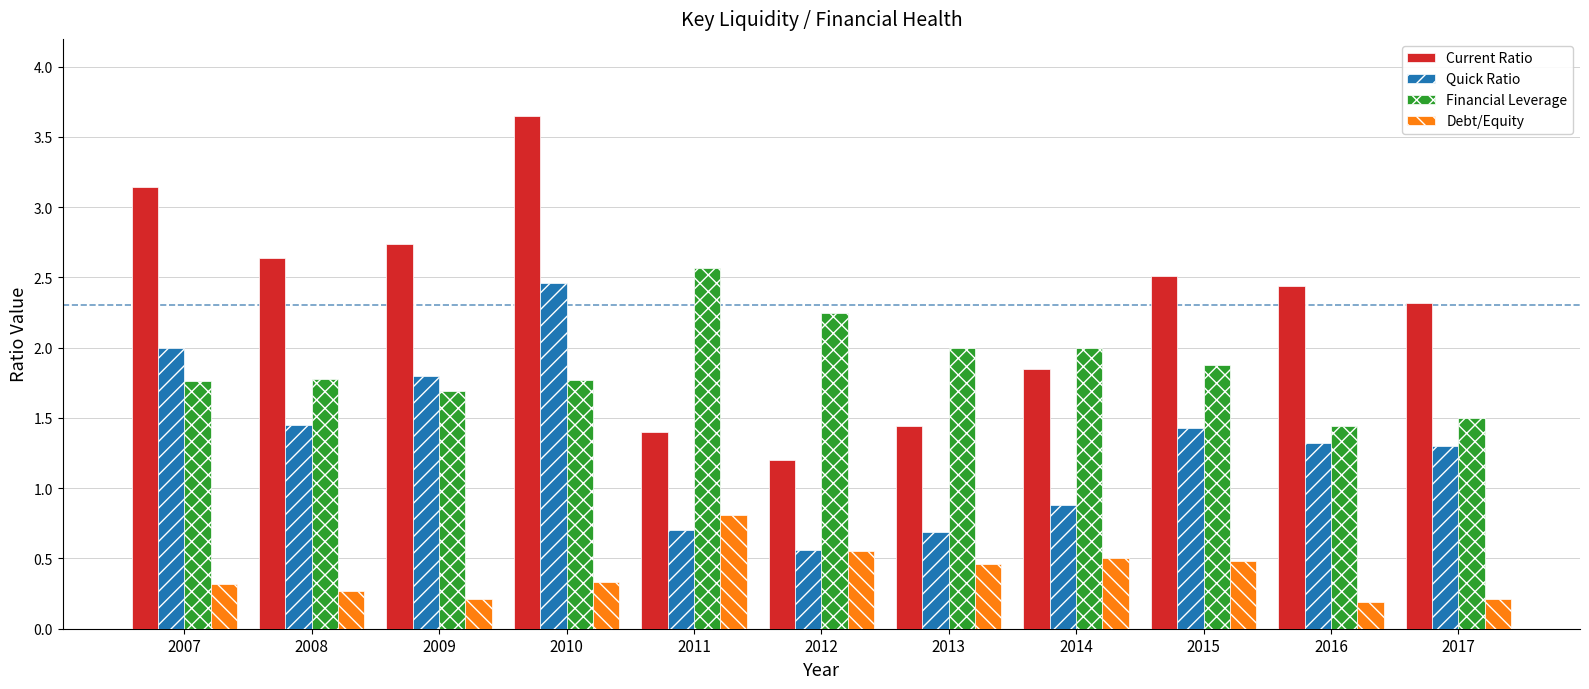

What is the difference between the maximum and minimum values in the Financial Leverage series?

1.1